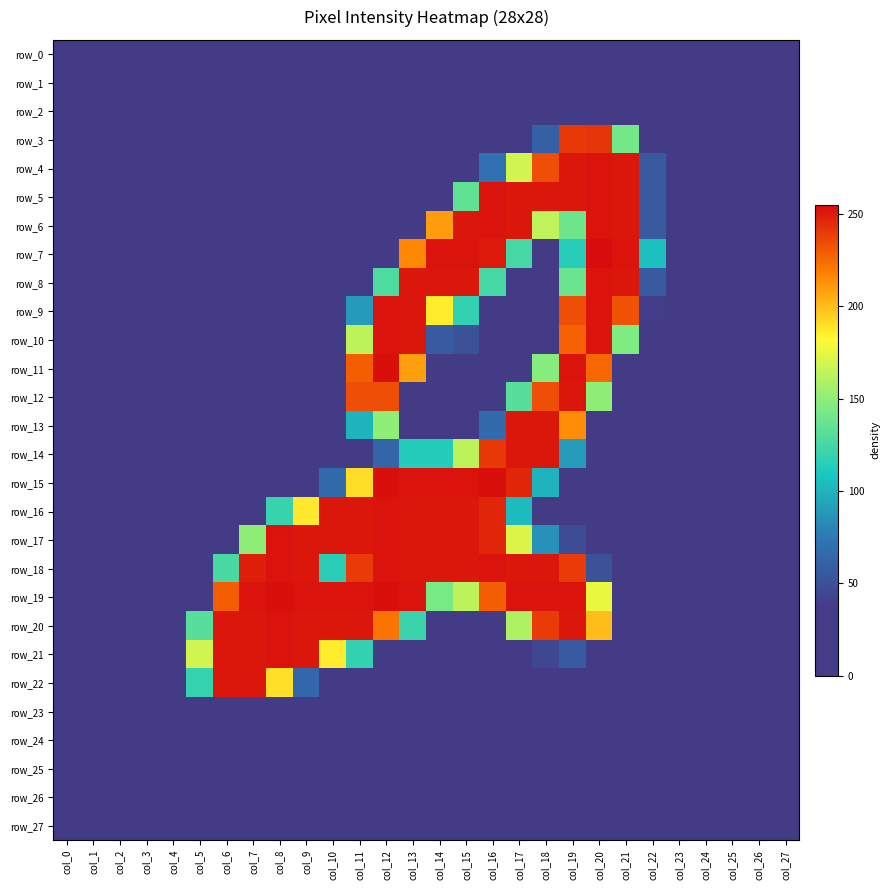

Is it true that row_13 equals 0 at col_3?

True